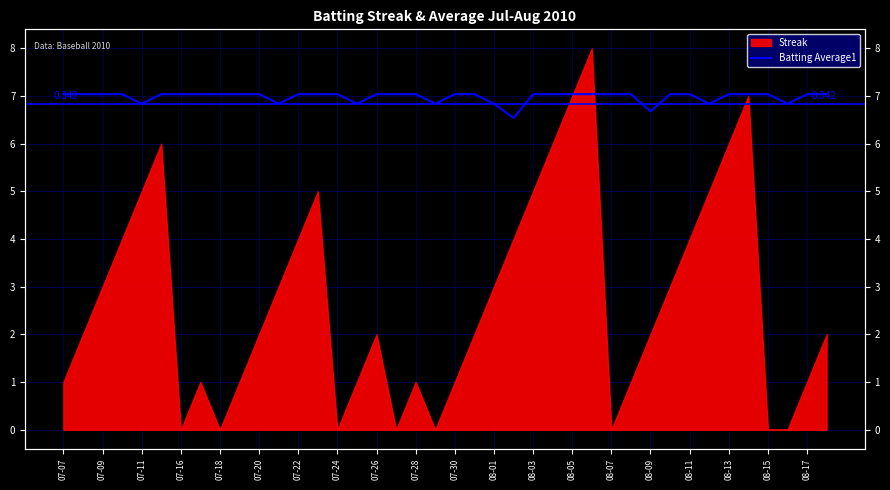

Reading left to right, what are all the values shown in this chart?

7.0	7.0	7.0	7.0	6.8	7.0	7.0	7.0	7.0	7.0	7.0	6.8	7.0	7.0	7.0	6.8	7.0	7.0	7.0	6.8	7.0	7.0	6.8	6.5	7.0	7.0	7.0	7.0	7.0	7.0	6.7	7.0	7.0	6.8	7.0	7.0	7.0	6.8	7.0	7.0